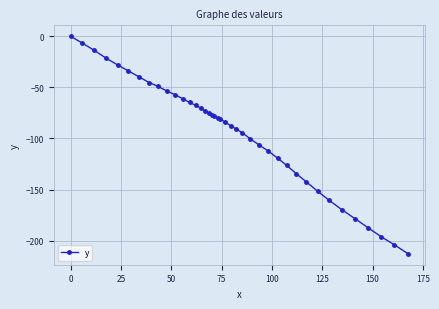

What is the difference between the maximum and second lowest values?

204.1